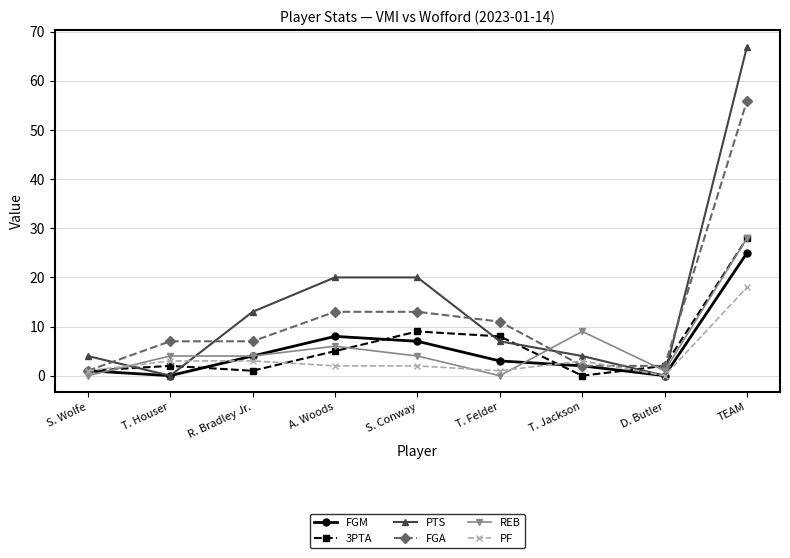

Which series has the largest total across all categories?

PTS